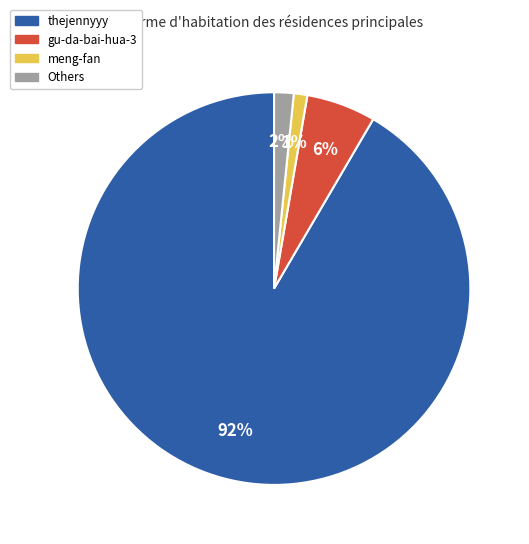

Does any single category account for the majority?

Yes